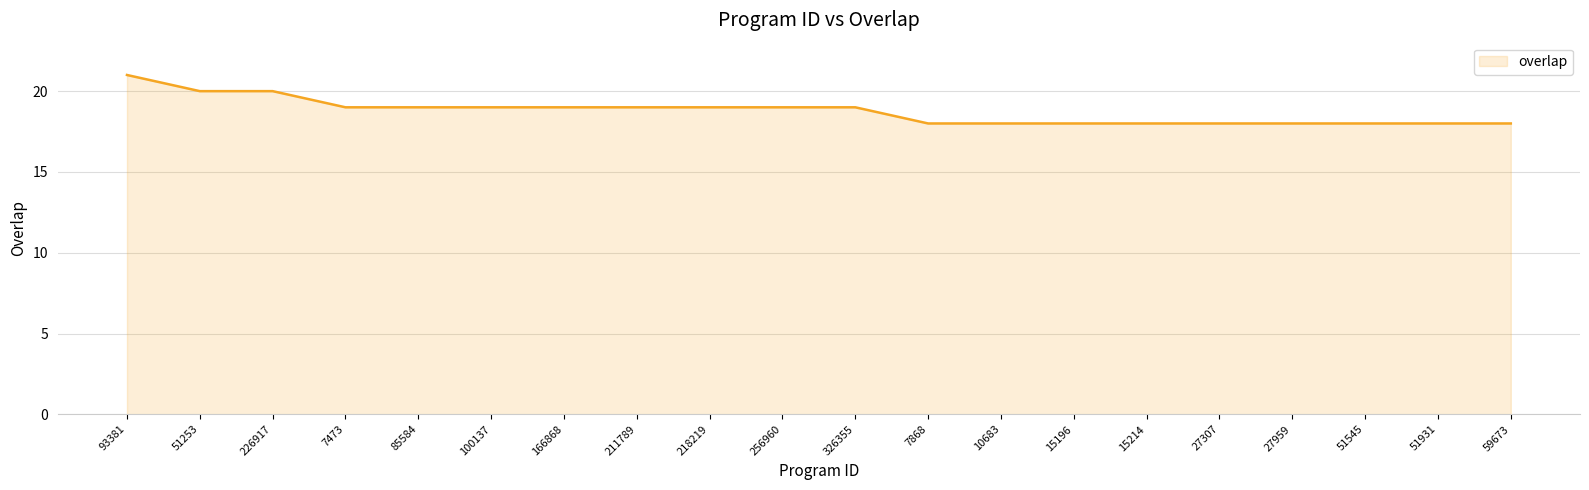

Is it true that the value at 51545 is 8?

False